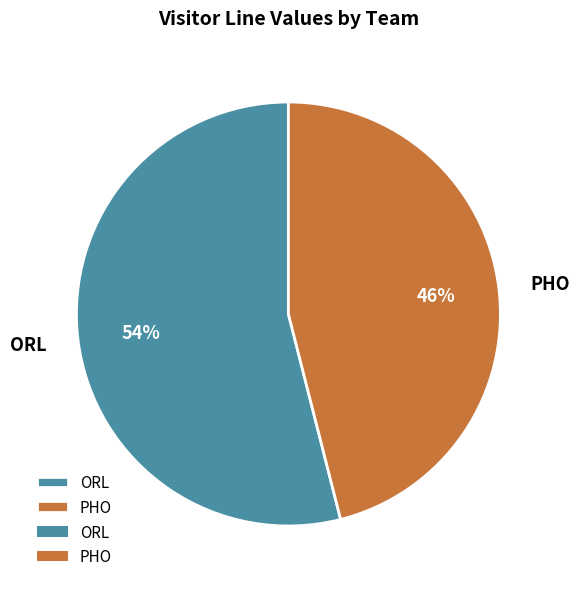

Is the sum of ORL and PHO greater than half?

Yes